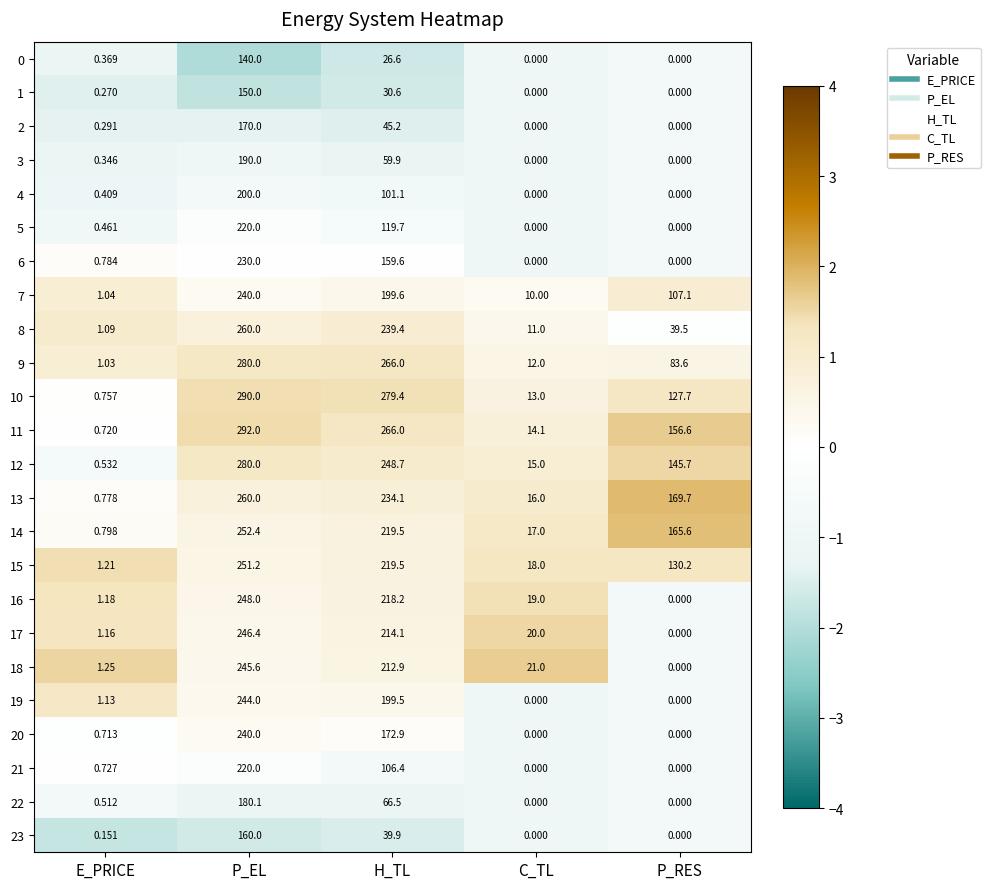

Which series has the widest spread of values?

11